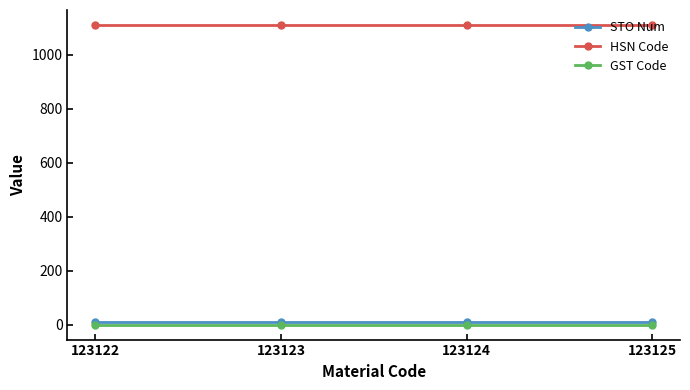

True or false: STO Num and HSN Code intersect in this chart.

False